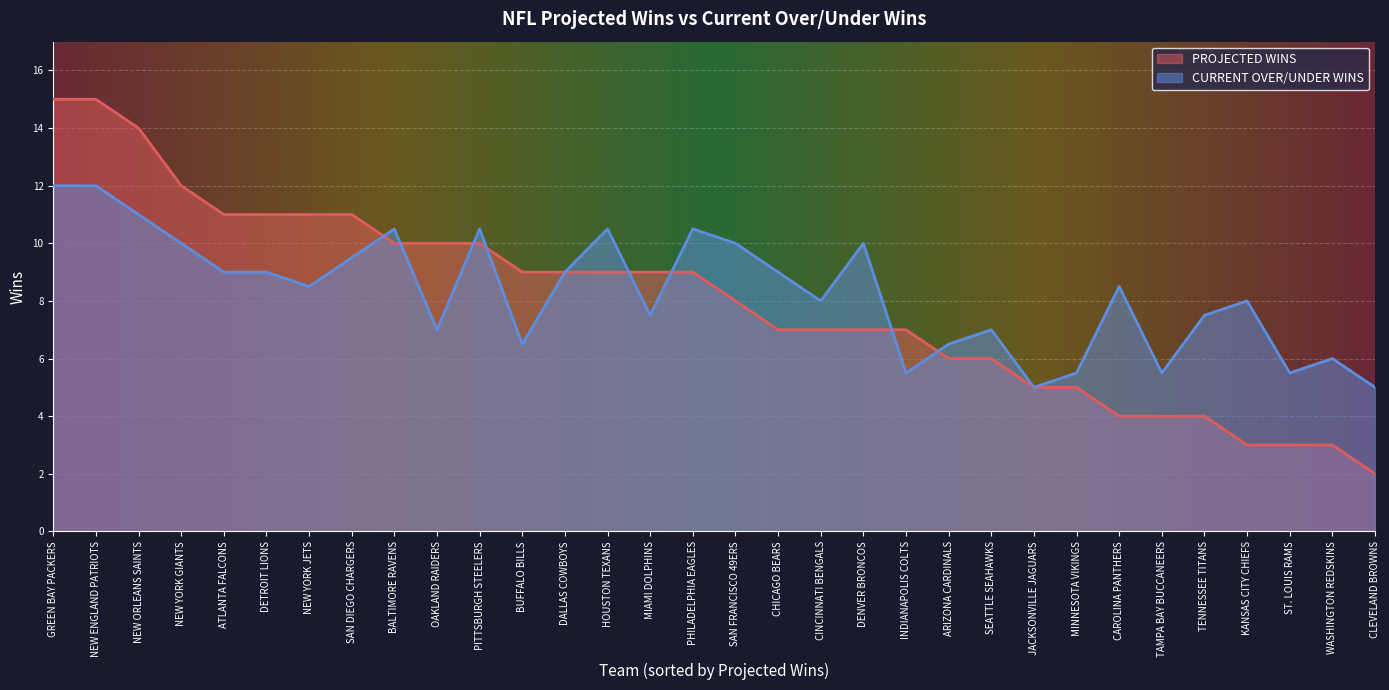

How many lines are shown in the chart?

2